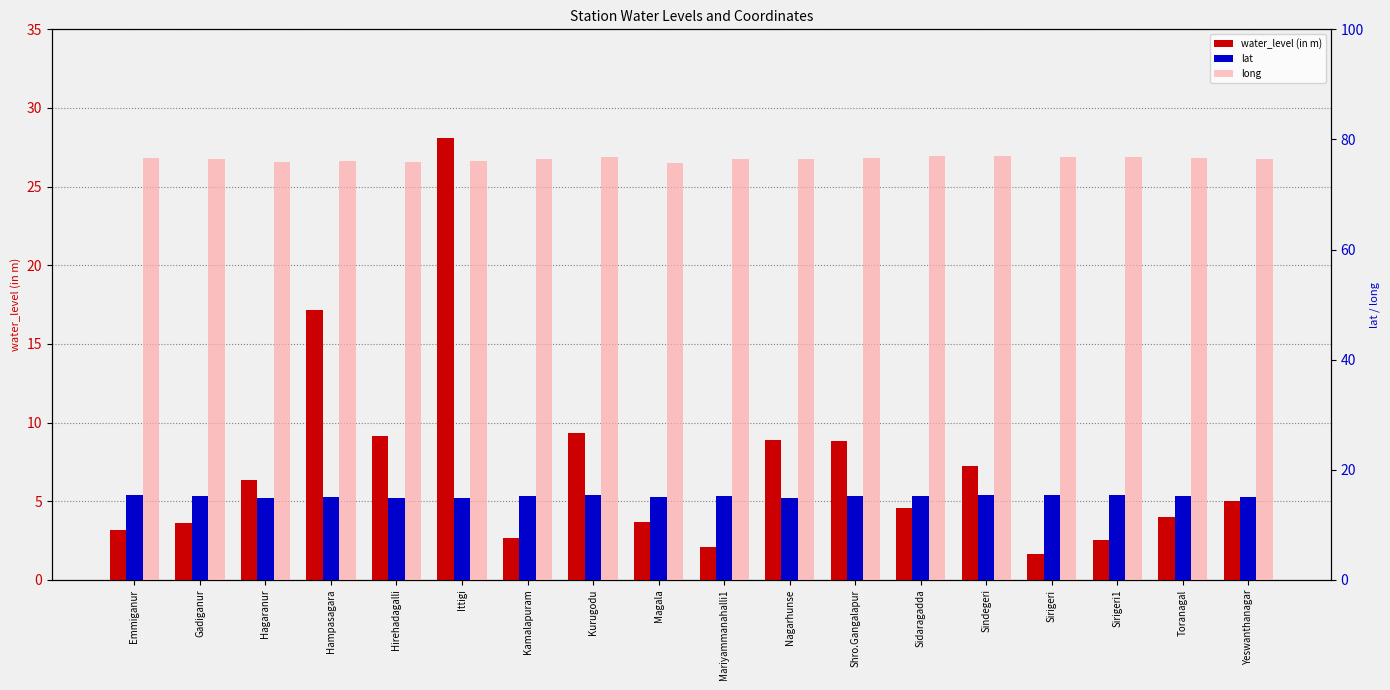

The long series shows 76.5 at Yeswanthanagar. True or false?

True